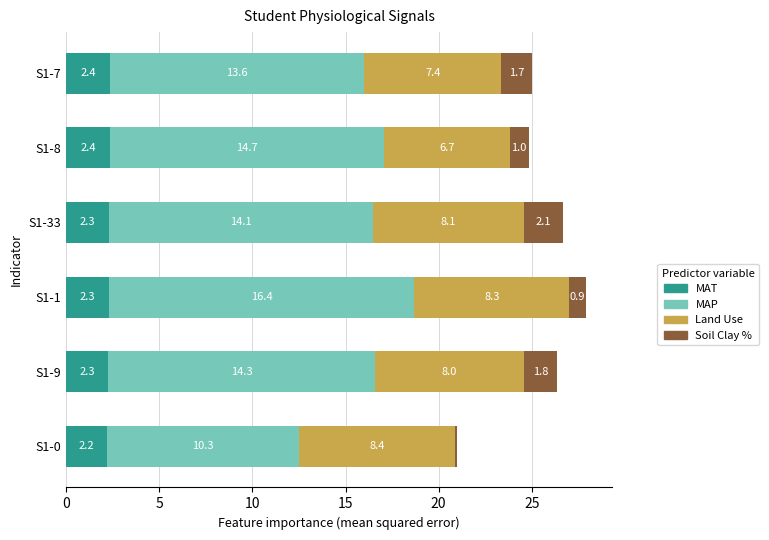

The value of MAT at S1-8 is 3.4. True or false?

False